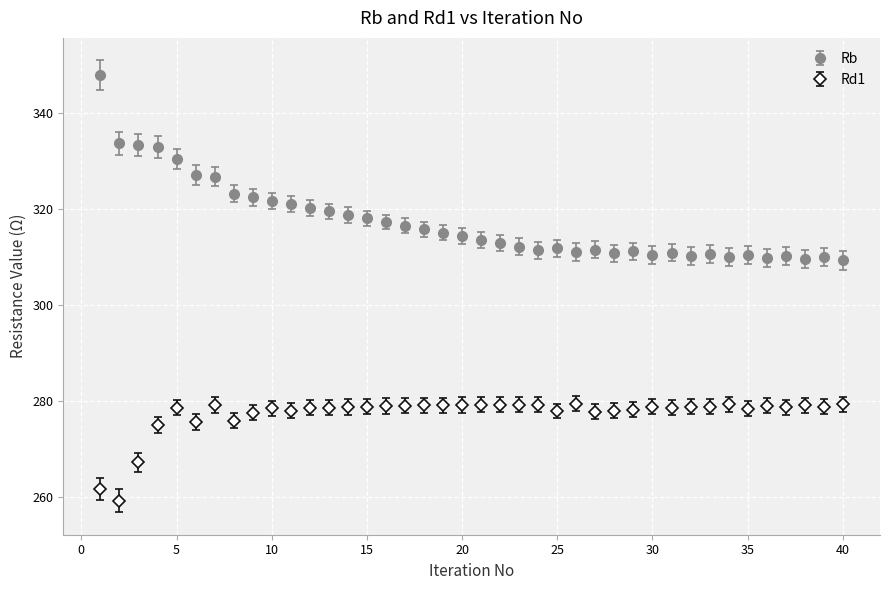

At how many categories does at least one series exceed 302?

40